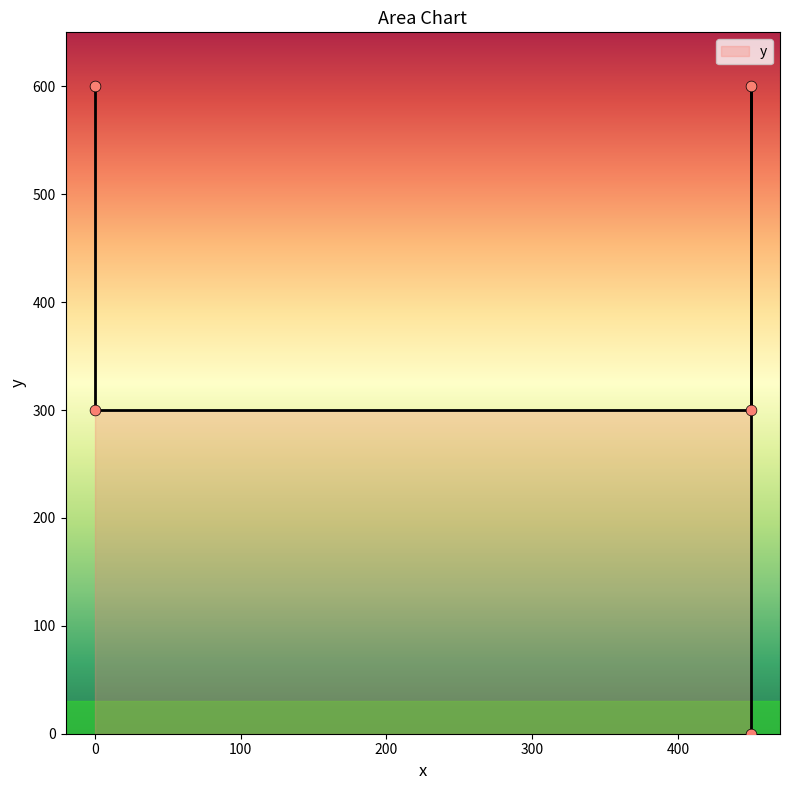

What is the change in value from 450 to 450?

-600